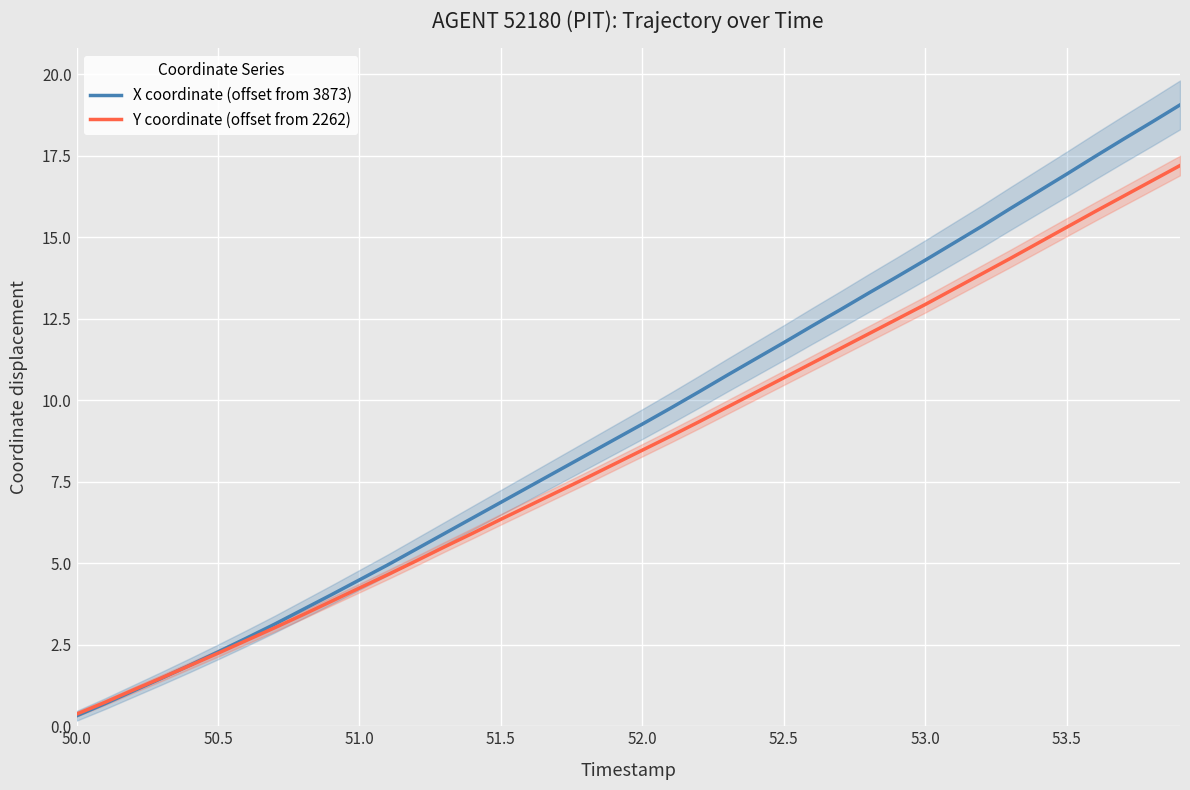

What are all the series names shown in the legend?

X coordinate (offset from 3873), Y coordinate (offset from 2262)